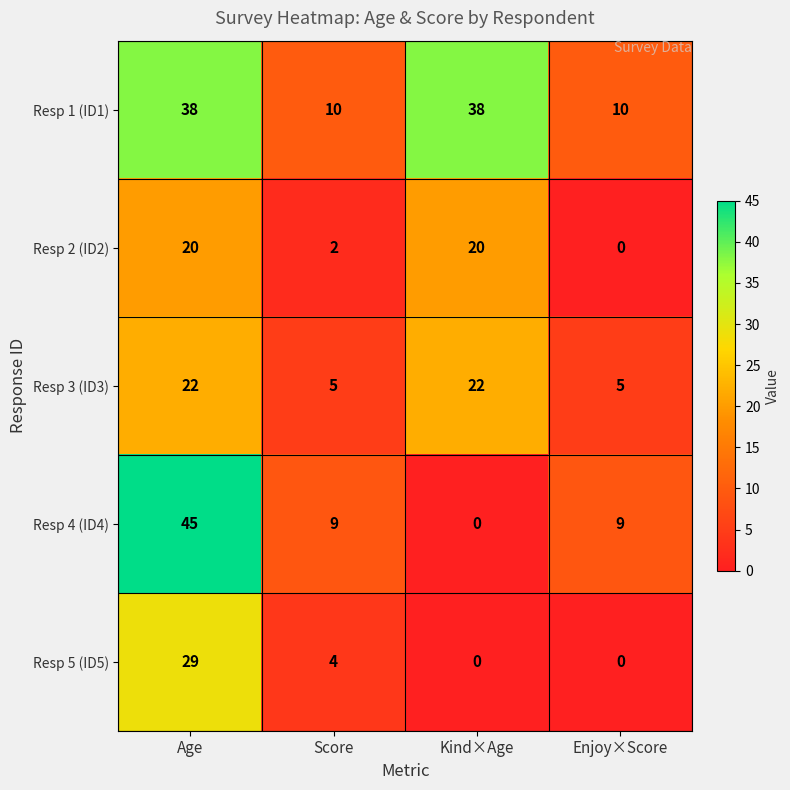

How many series are shown in this chart?

5